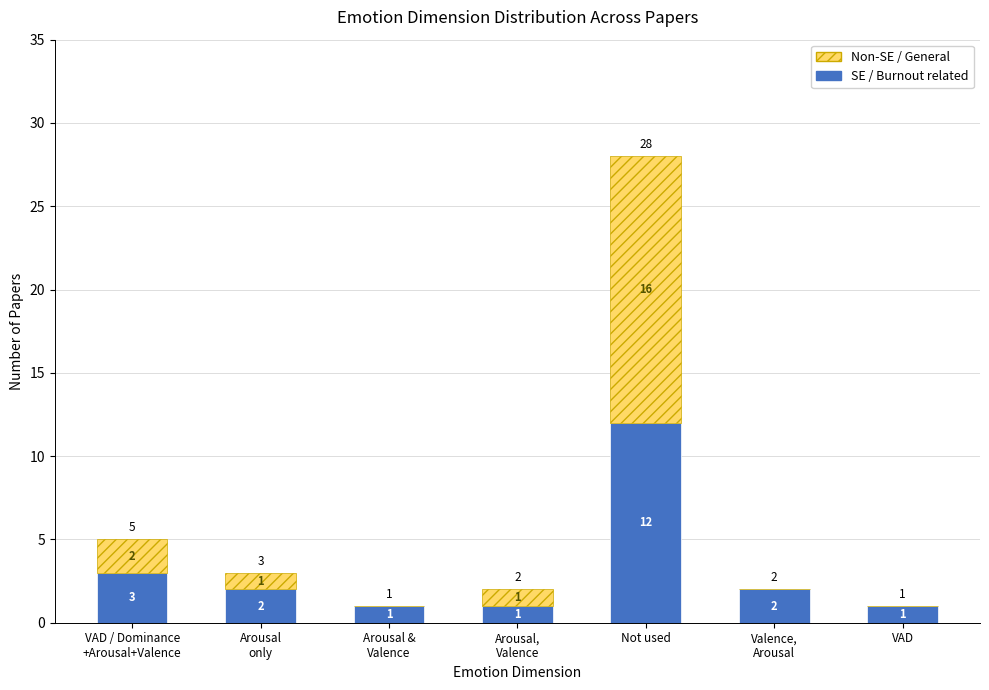

At which category is the sum across all series the highest?

Not used